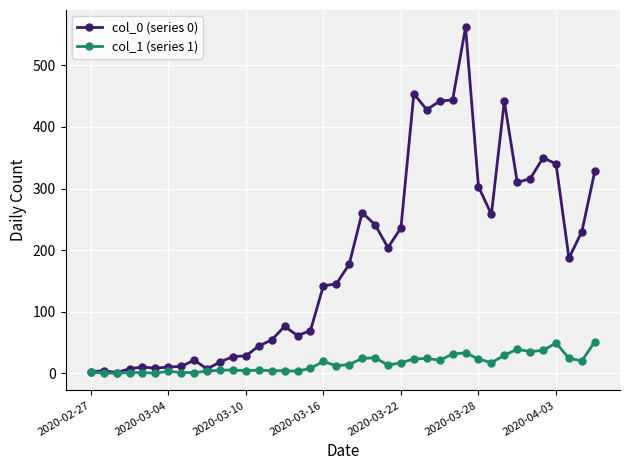

List the series in order of their peak value, highest first.

col_0 (series 0), col_1 (series 1)